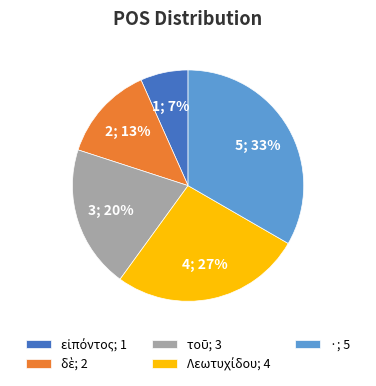

Is there any slice that represents more than half of the pie?

No